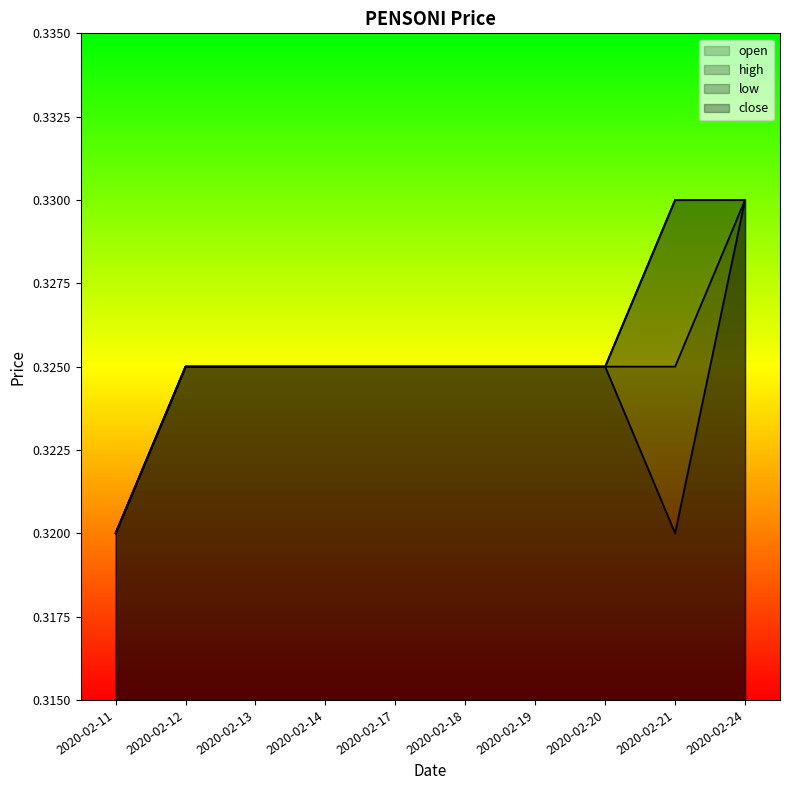

True or false: low and close intersect in this chart.

False